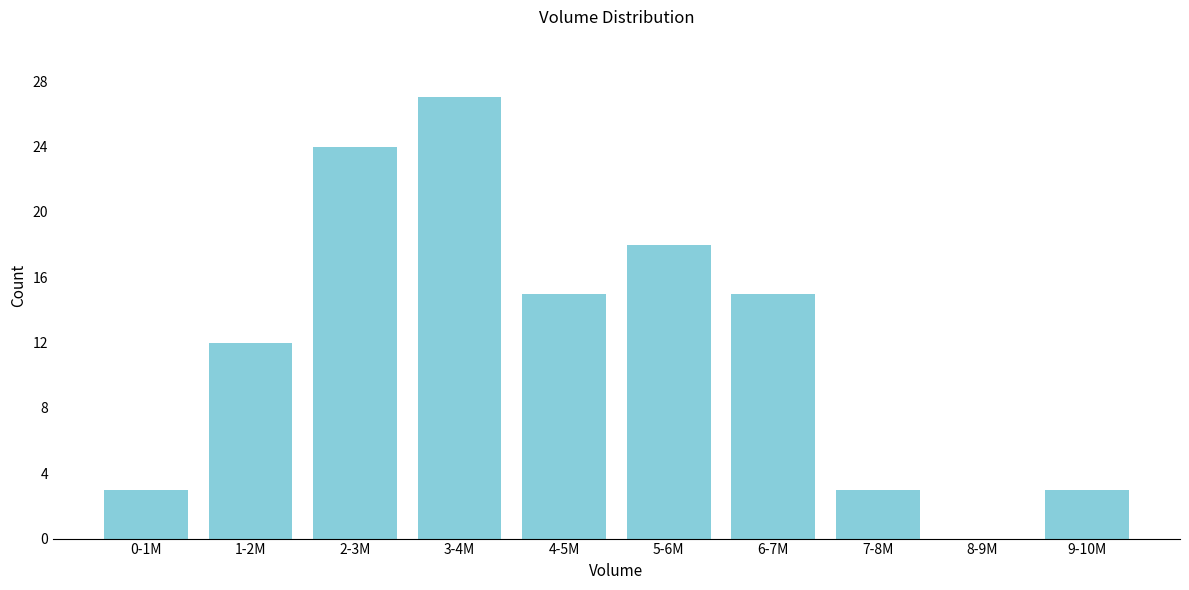

Reading left to right, transcribe all the data shown in this chart.

0-1M=3	1-2M=12	2-3M=24	3-4M=27	4-5M=15	5-6M=18	6-7M=15	7-8M=3	8-9M=0	9-10M=3